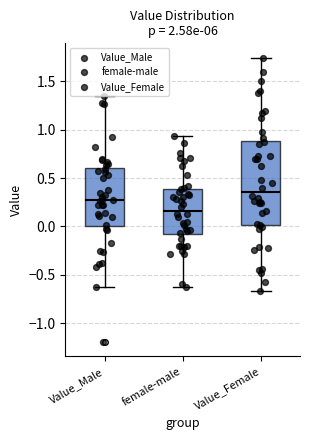

Where does the median line of the box for female-male sit on the y-axis? The values are not printed on the chart, so give them approximately, as read against the axis.

0.15